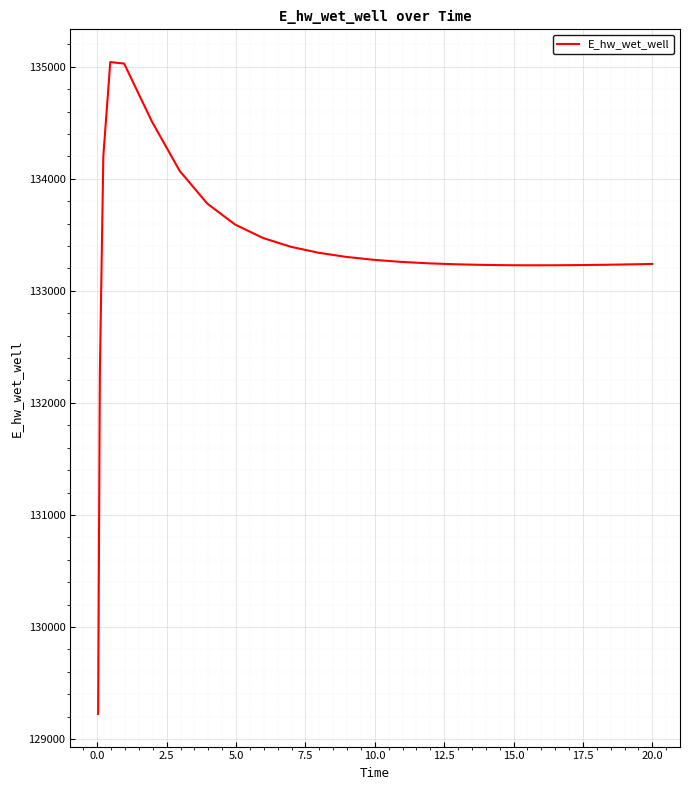

What is the smallest value displayed?

129224.0